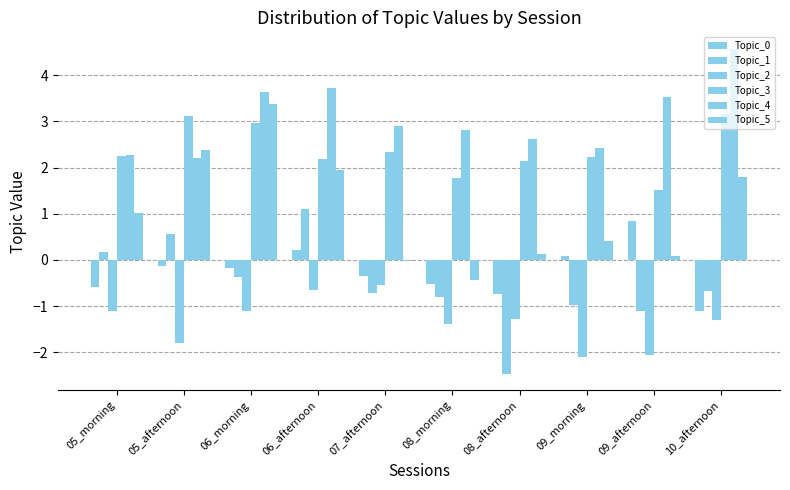

Which series has the largest total across all categories?

Topic_4